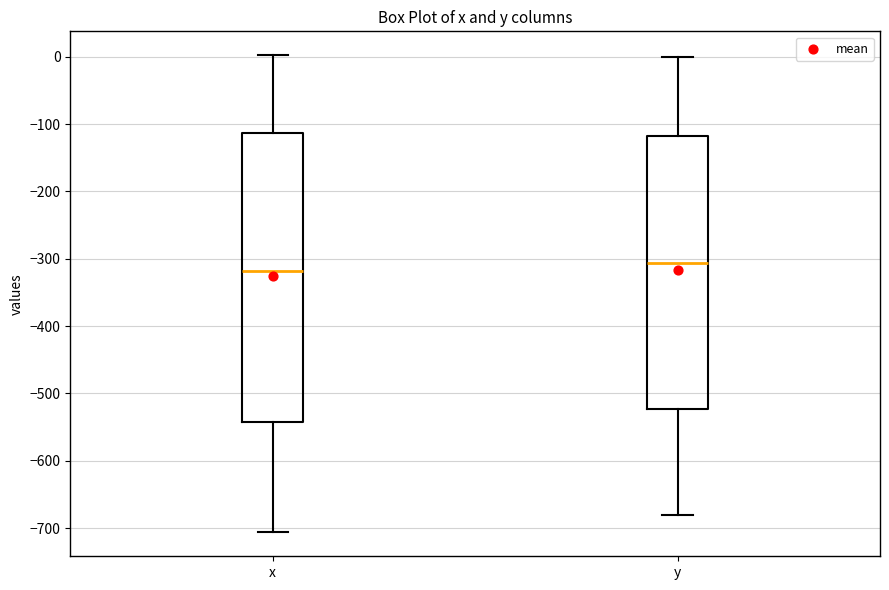

Comparing the boxes themselves (not the whiskers), which one is the tallest?

x